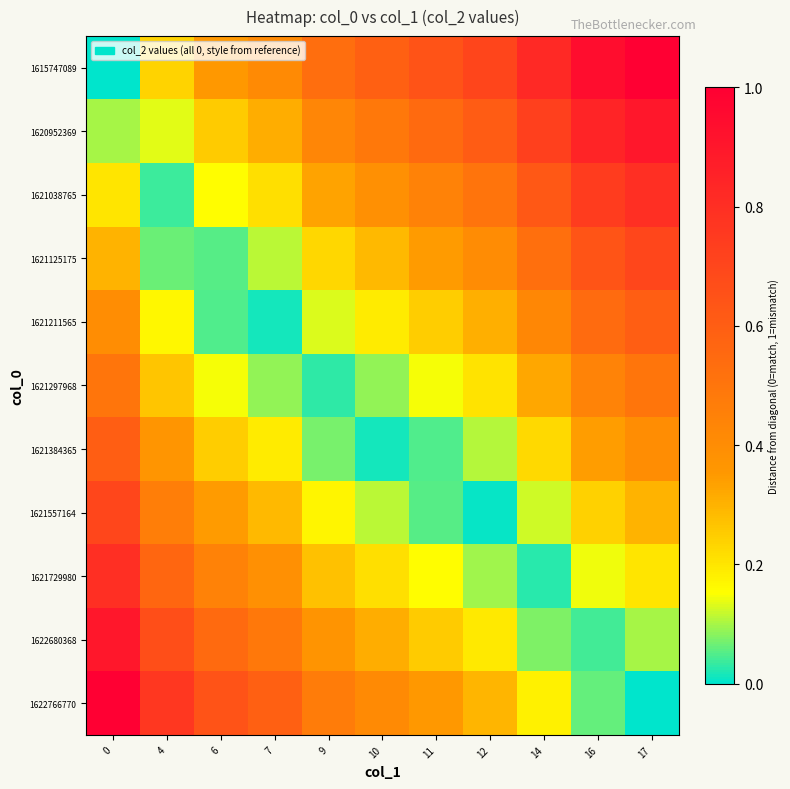

Reading left to right, transcribe all the data shown in this chart.

1615747089: 0=0.0	4=0.2	6=0.4	7=0.4	9=0.5	10=0.6	11=0.6	12=0.7	14=0.8	16=0.9	17=1.0
1620952369: 0=0.1	4=0.1	6=0.3	7=0.3	9=0.4	10=0.5	11=0.5	12=0.6	14=0.7	16=0.8	17=0.9
1621038765: 0=0.2	4=0.0	6=0.2	7=0.2	9=0.3	10=0.4	11=0.4	12=0.5	14=0.6	16=0.7	17=0.8
1621125175: 0=0.3	4=0.1	6=0.1	7=0.1	9=0.2	10=0.3	11=0.3	12=0.4	14=0.5	16=0.6	17=0.7
1621211565: 0=0.4	4=0.2	6=0.0	7=0.0	9=0.1	10=0.2	11=0.2	12=0.3	14=0.4	16=0.5	17=0.6
1621297968: 0=0.5	4=0.3	6=0.1	7=0.1	9=0.0	10=0.1	11=0.1	12=0.2	14=0.3	16=0.4	17=0.5
1621384365: 0=0.6	4=0.4	6=0.2	7=0.2	9=0.1	10=0.0	11=0.0	12=0.1	14=0.2	16=0.3	17=0.4
1621557164: 0=0.7	4=0.5	6=0.3	7=0.3	9=0.2	10=0.1	11=0.1	12=0.0	14=0.1	16=0.2	17=0.3
1621729980: 0=0.8	4=0.6	6=0.4	7=0.4	9=0.3	10=0.2	11=0.2	12=0.1	14=0.0	16=0.1	17=0.2
1622680368: 0=0.9	4=0.7	6=0.5	7=0.5	9=0.4	10=0.3	11=0.3	12=0.2	14=0.1	16=0.0	17=0.1
1622766770: 0=1.0	4=0.8	6=0.6	7=0.6	9=0.5	10=0.4	11=0.4	12=0.3	14=0.2	16=0.1	17=0.0